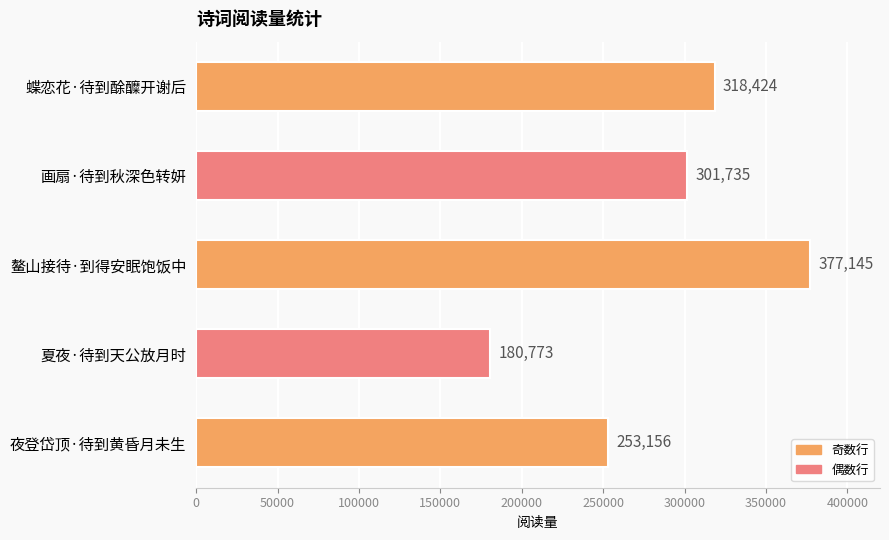

Does the chart contain any negative values?

No